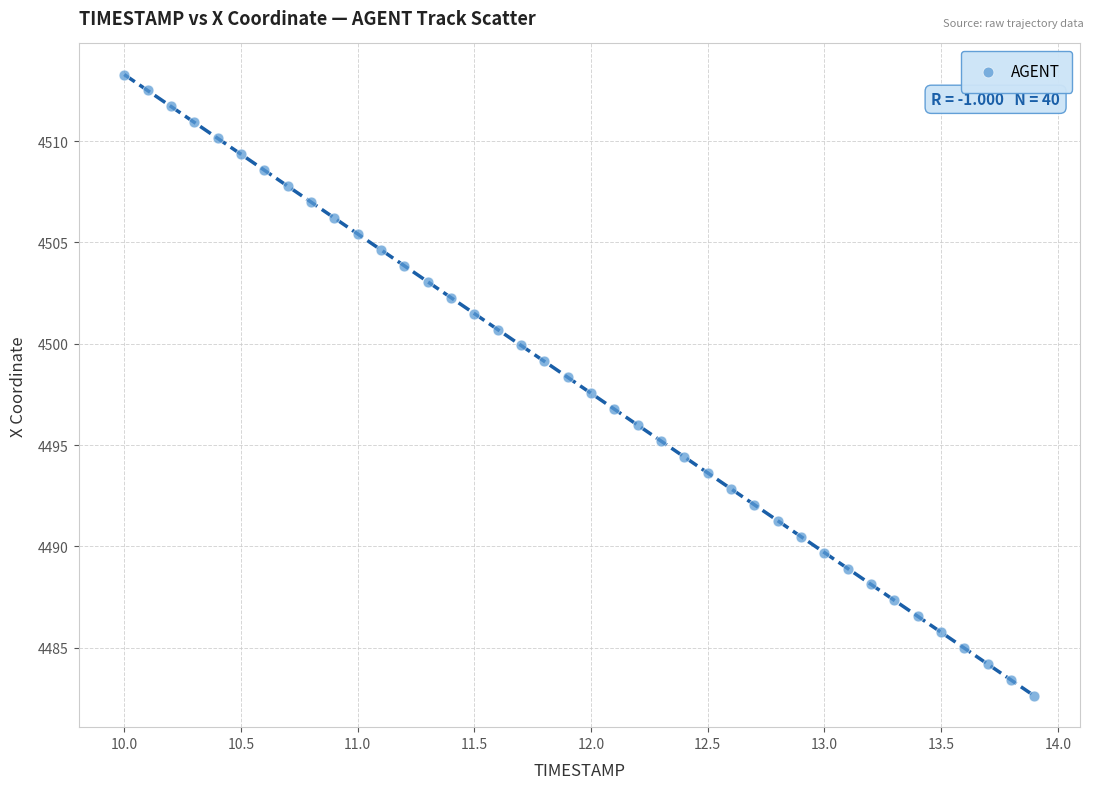

What is the range of X values (max minus min)?

3.9